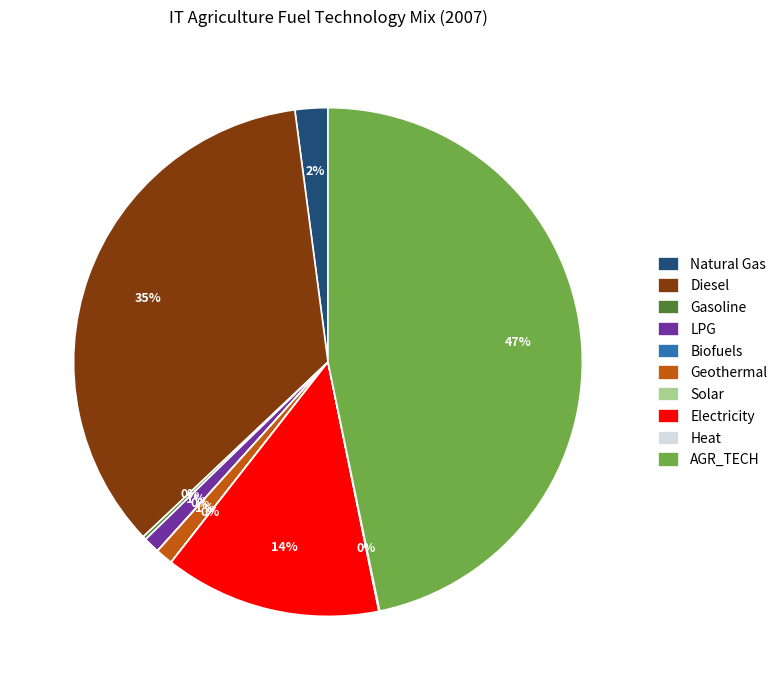

What percentage is the AGR_TECH slice, to the nearest percent?

47%